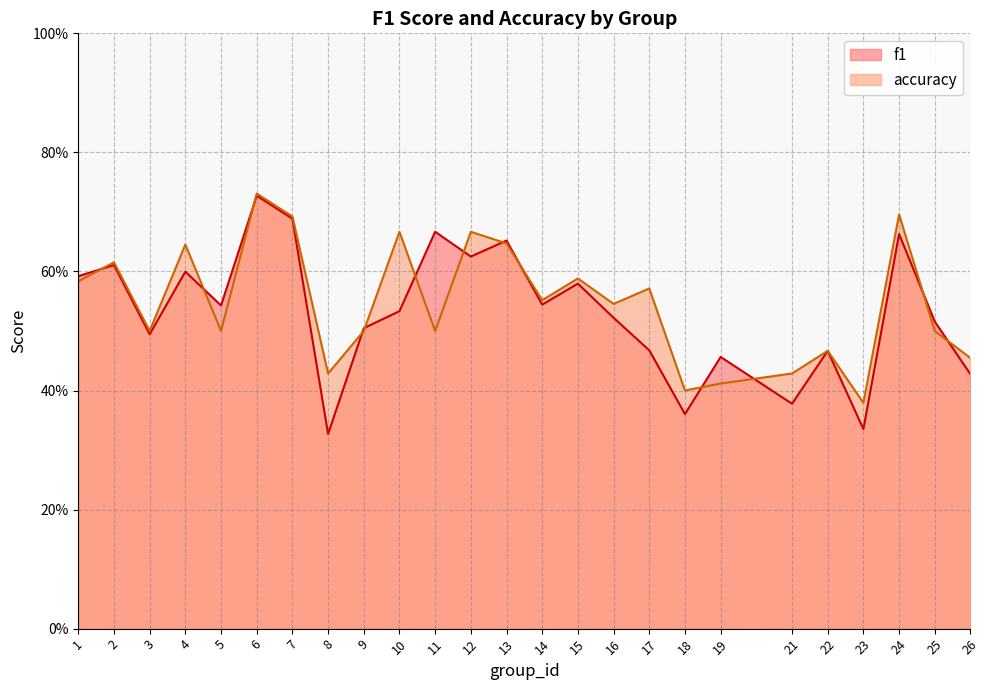

Which series has the largest range (max minus min)?

f1